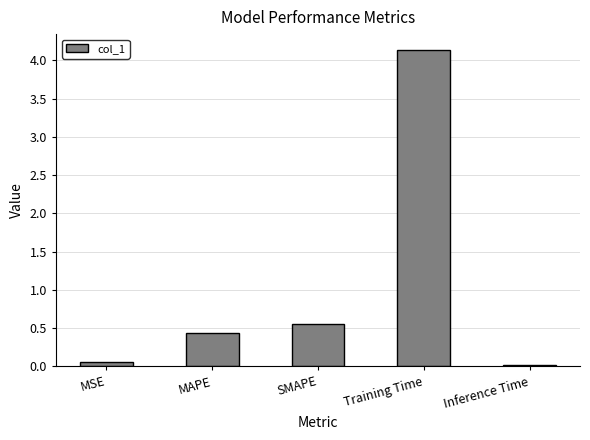

Rank the categories by value from lowest to highest.

Inference Time, MSE, MAPE, SMAPE, Training Time